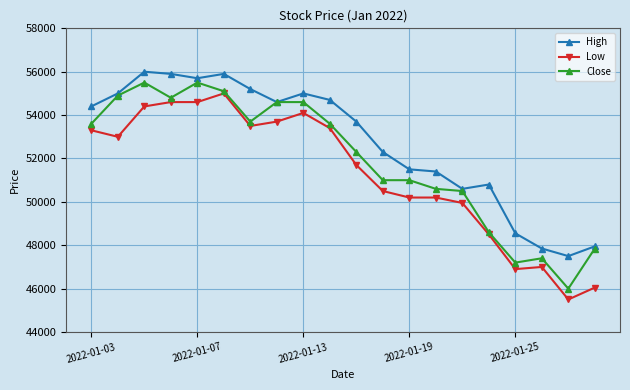

List the series in order of their overall mean, highest first.

High, Close, Low